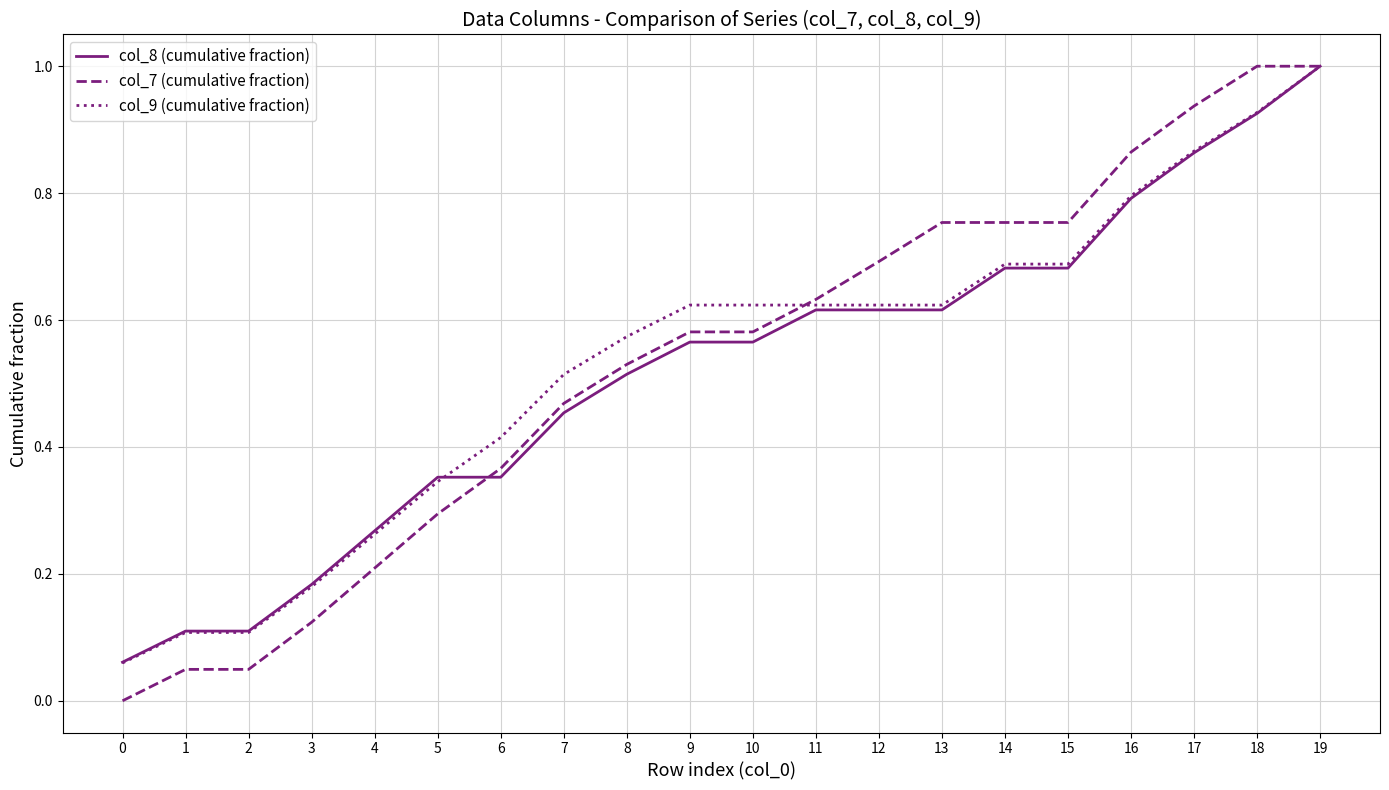

Which series has the widest spread of values?

col_7 (cumulative fraction)